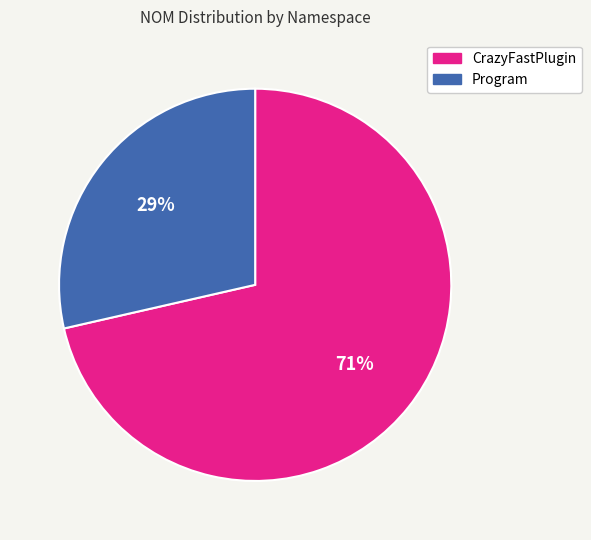

To the nearest percent, what is the average slice percentage?

50%